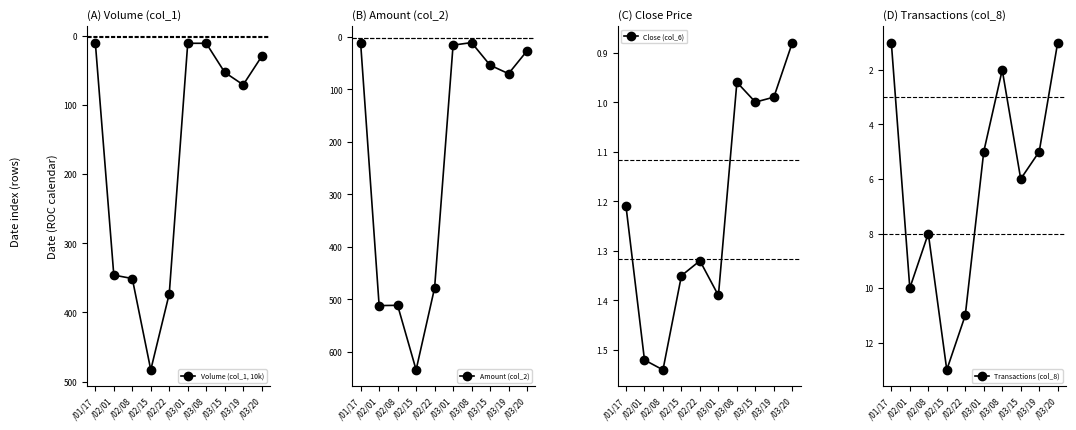

Reading left to right, what are all the values shown in this chart?

Volume (col_1, 10k): 10.0	346.0	351.0	483.0	373.0	11.0	11.0	53.0	71.0	30.0
Amount (col_2): 12.1	512.2	511.7	634.9	478.6	15.4	10.6	53.6	69.9	26.4
Close (col_6): 1.2	1.5	1.5	1.4	1.3	1.4	1.0	1.0	1.0	0.9
Transactions (col_8): 1.0	10.0	8.0	13.0	11.0	5.0	2.0	6.0	5.0	1.0